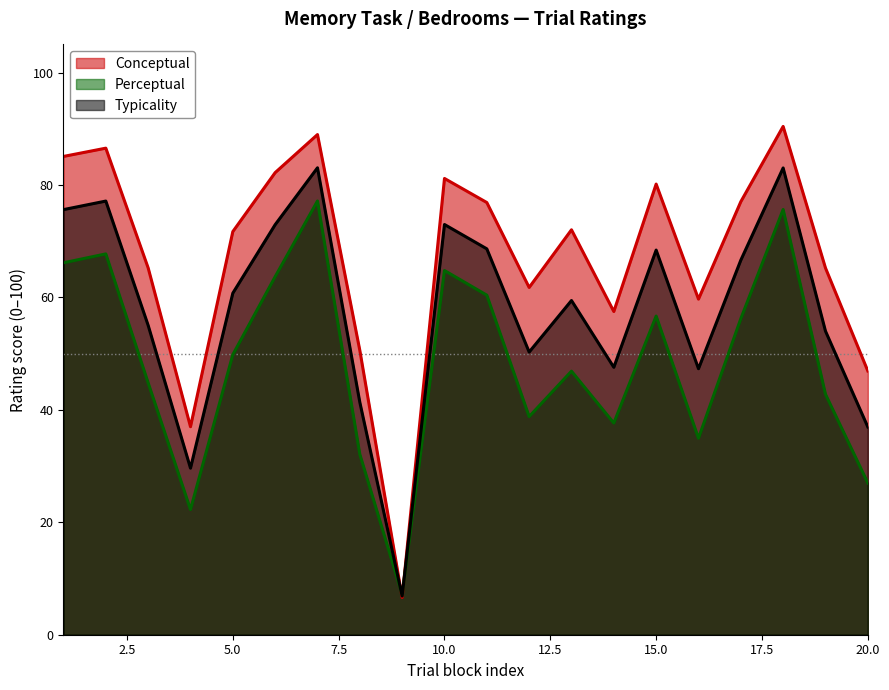

Is the value of perceptual at 9 greater than the value of conceptual at 6?

No